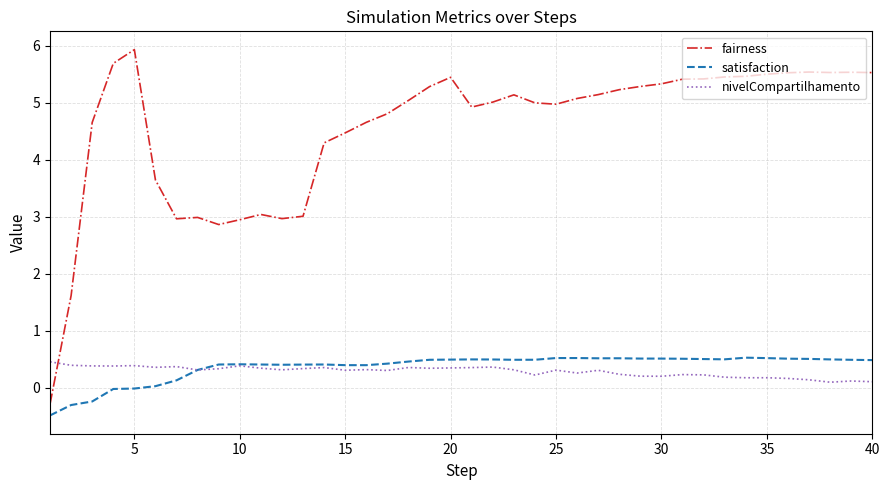

True or false: fairness and satisfaction cross at least once.

False